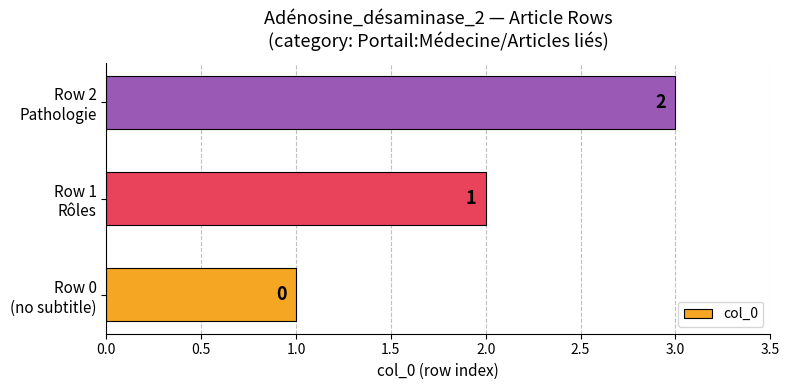

What is the difference between the maximum and second lowest values?

1